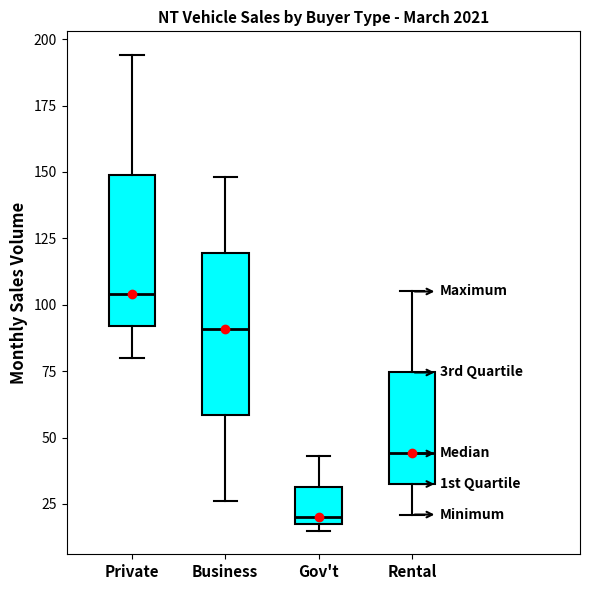

Reading left to right, transcribe this box plot: for each box, give where its median line is, the range the box spans, and where its two whiskers end, as read against the y-axis. The values are not printed on the chart, so give them approximately, as read against the axis.

Private: median 105, box 90 to 150, whiskers 80 to 195
Business: median 90, box 60 to 120, whiskers 25 to 150
Gov't: median 20 (just above the box's lower edge), box 20 to 30, whiskers 15 to 45
Rental: median 45, box 35 to 75, whiskers 20 to 105